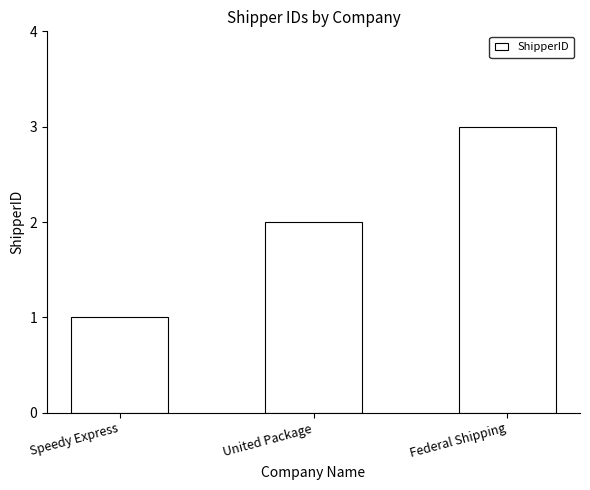

What is the label of the 3rd bar from the left?

Federal Shipping